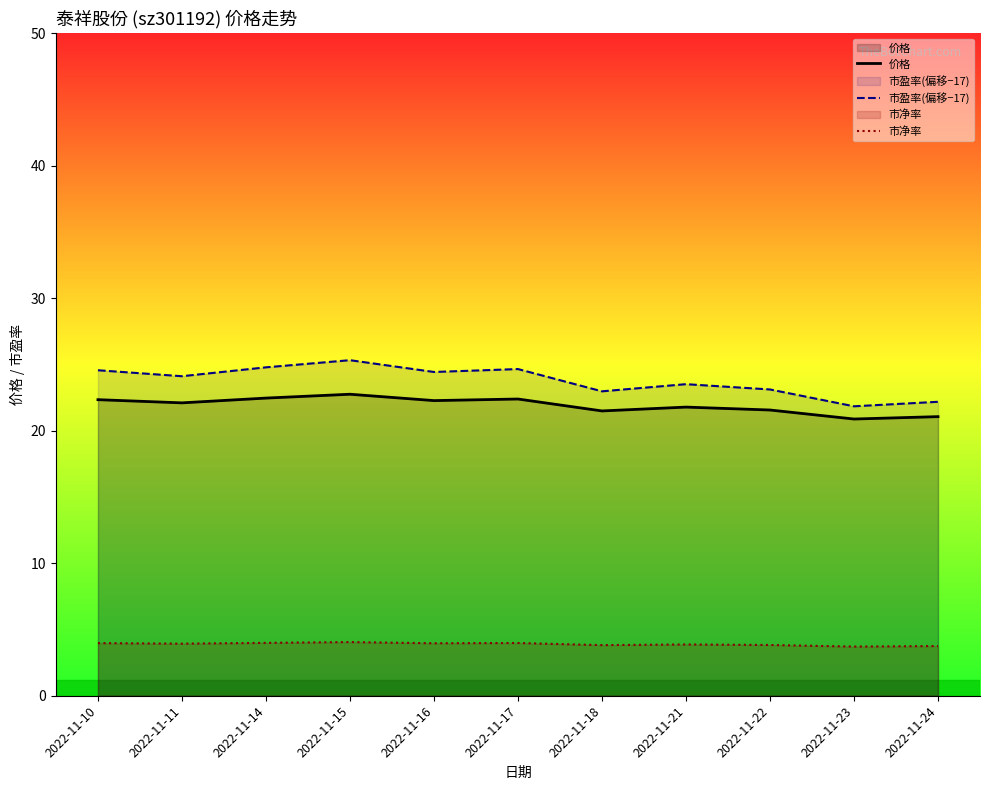

Rank the categories by 价格 value from lowest to highest.

2022-11-23, 2022-11-24, 2022-11-18, 2022-11-22, 2022-11-21, 2022-11-11, 2022-11-16, 2022-11-10, 2022-11-17, 2022-11-14, 2022-11-15